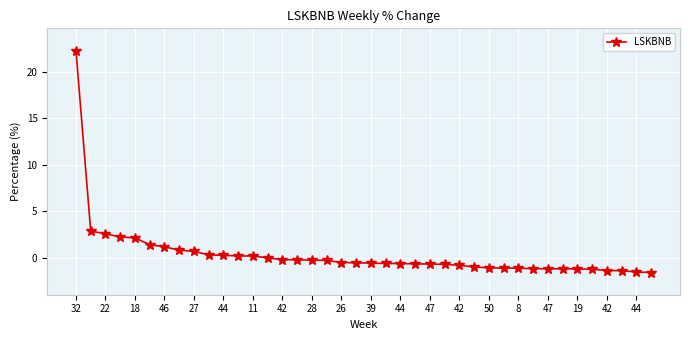

What is the smallest value displayed?

-1.6